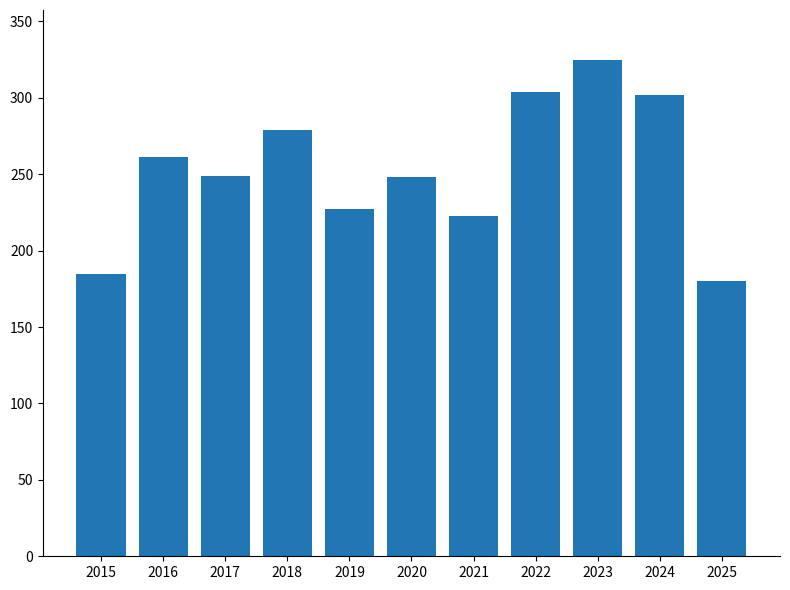

What is the sum of all values?

2783